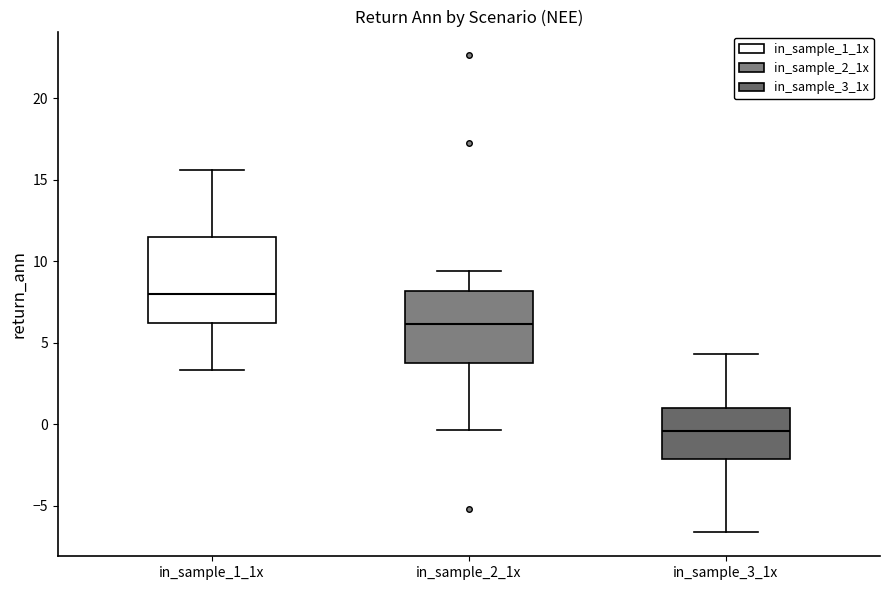

Which box has the lowest median line?

in_sample_3_1x